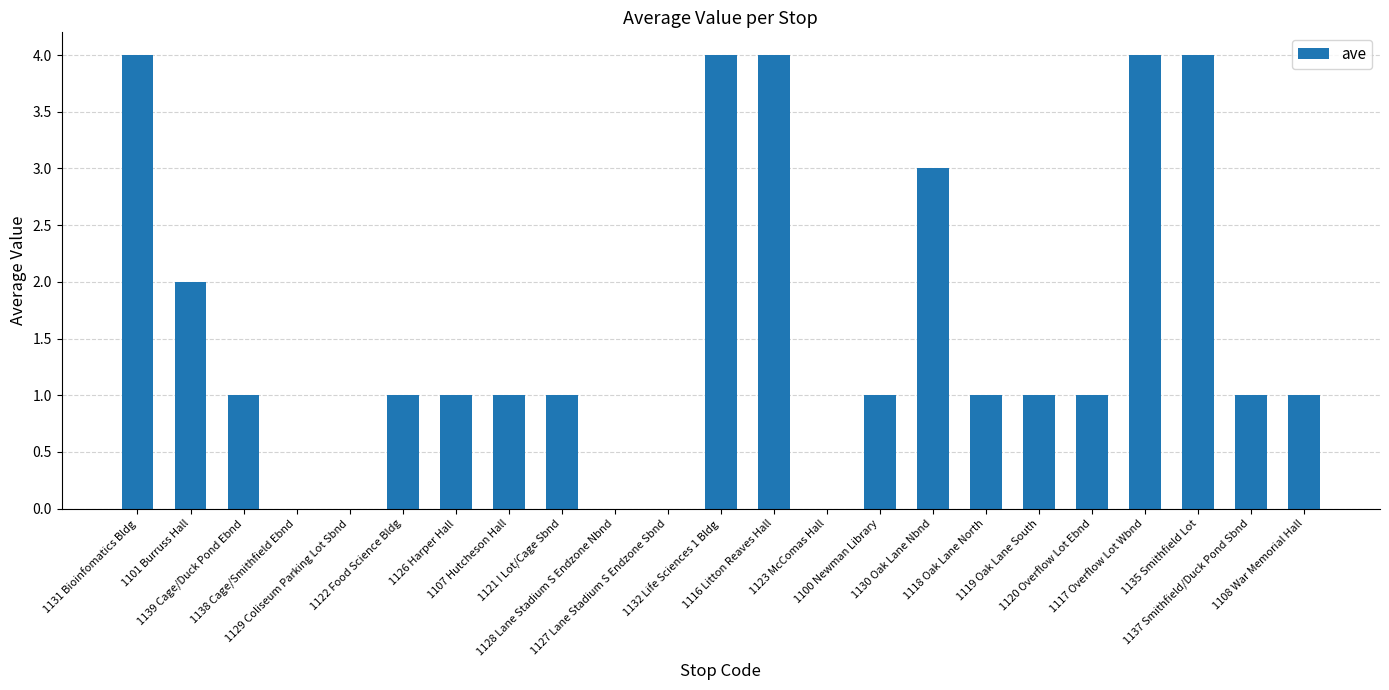

What is the change in value from 1132 Life Sciences 1 Bldg to 1119 Oak Lane South?

-3